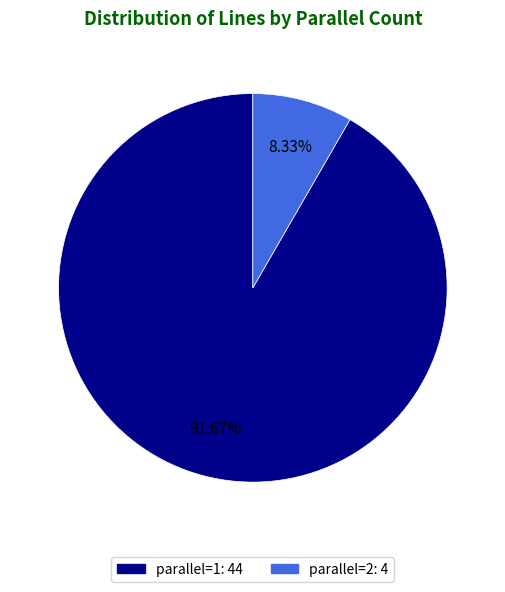

Is there a majority slice in this chart?

Yes